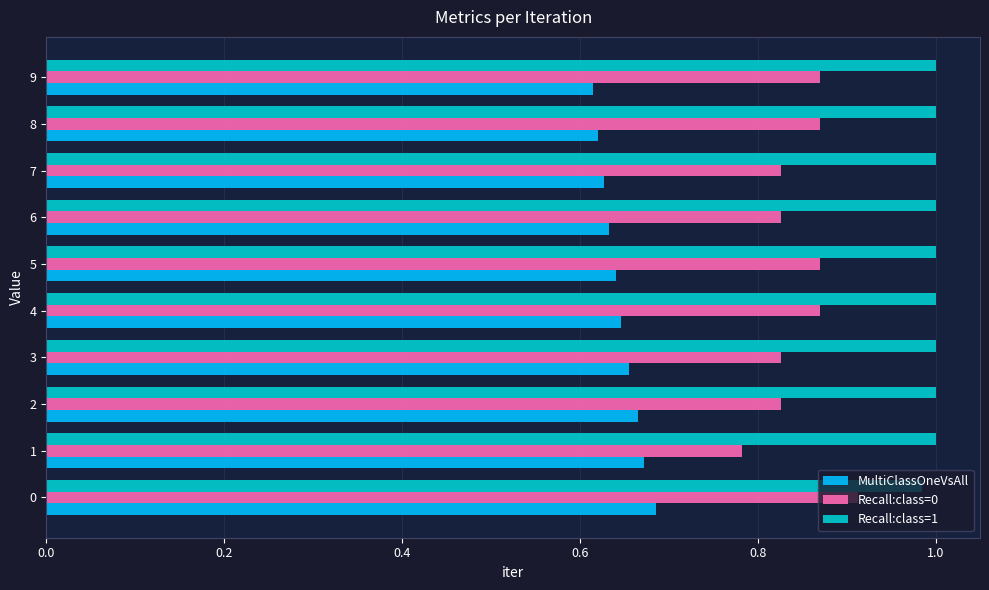

What is the sum of the MultiClassOneVsAll values at 9 and 7?

1.2